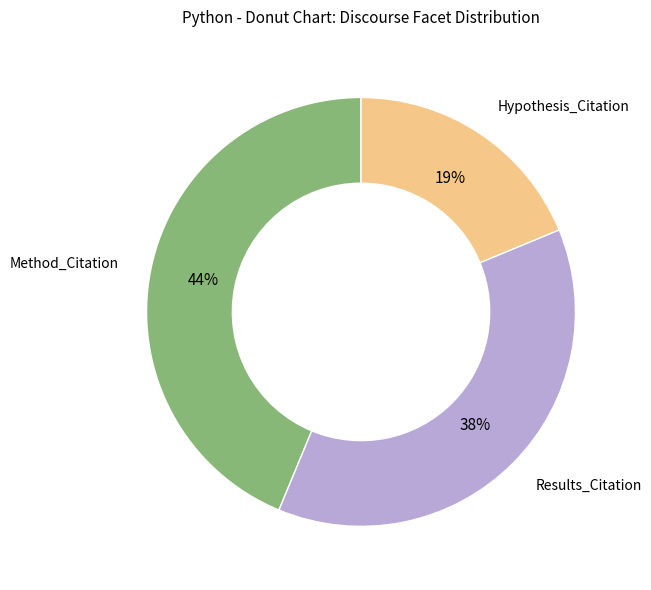

What percentage is the Method_Citation slice, to the nearest percent?

44%